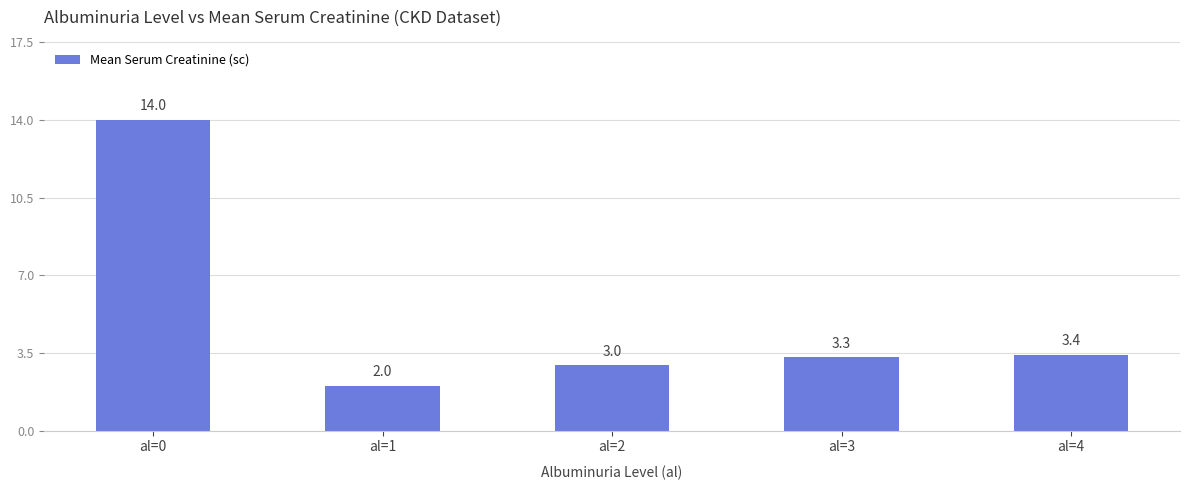

What is the minimum value shown in the chart?

2.0